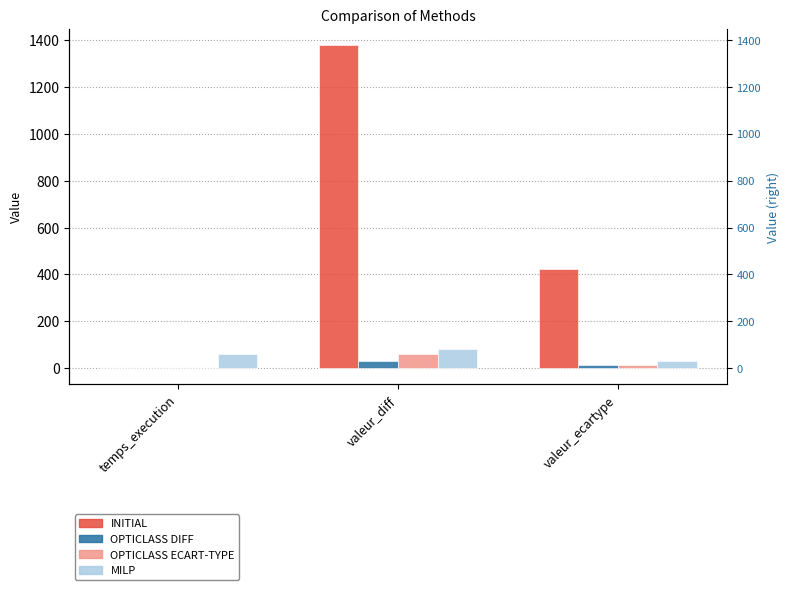

What position from the right is valeur_ecartype?

1